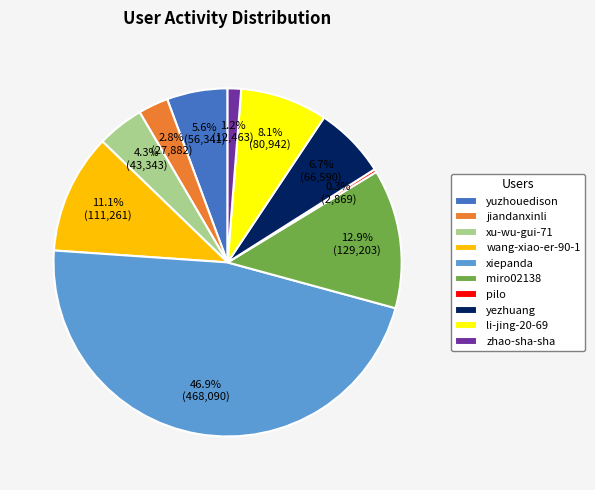

Is there a majority slice in this chart?

No